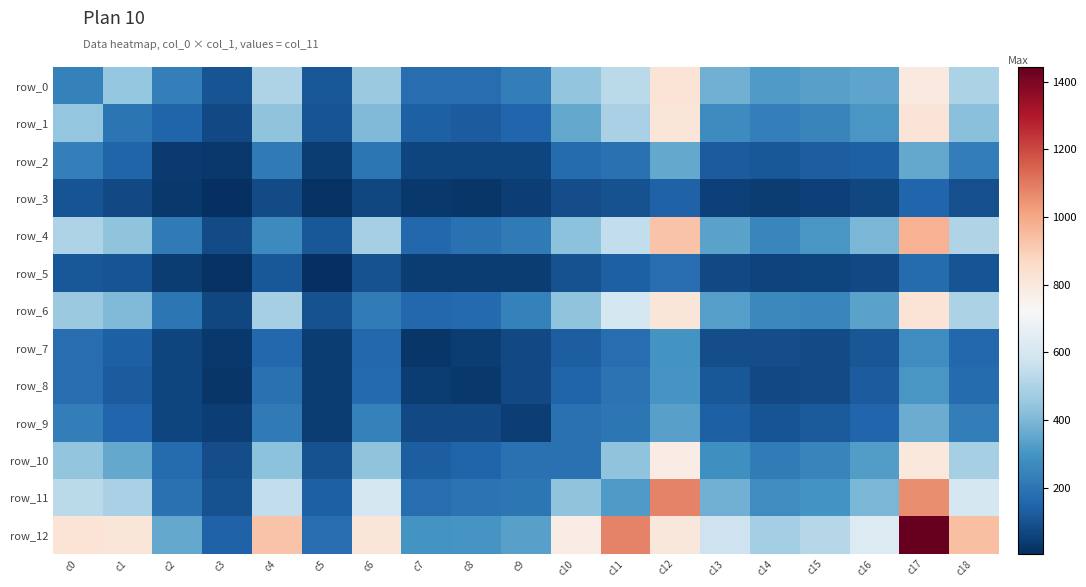

Which series changed the most between c15 and c17?

row_12